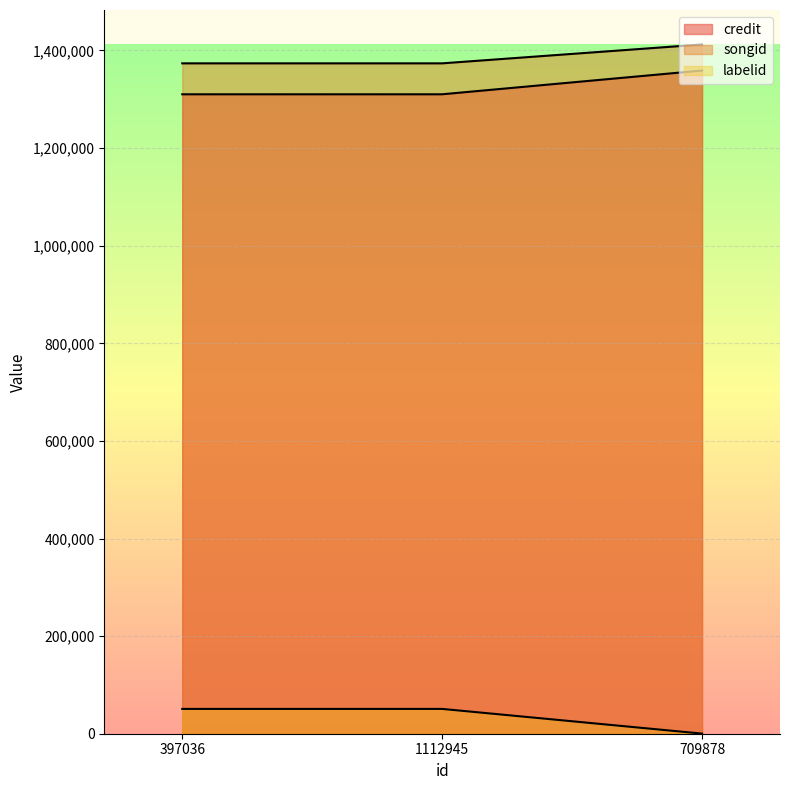

Reading left to right, extract all data points from this chart.

credit: 1310248	1310248	1358916
songid: 1373628	1373628	1412330
labelid: 50838	50838	240